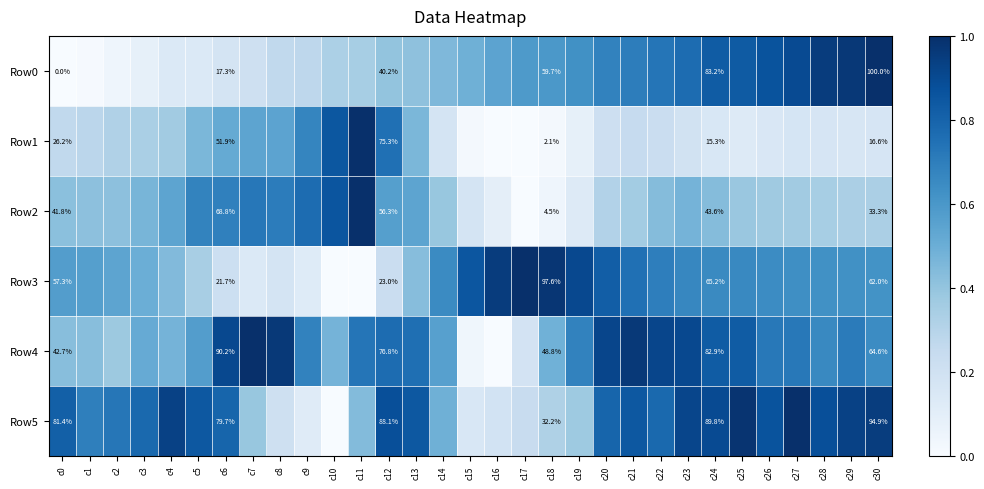

How many data points does each series have?

31